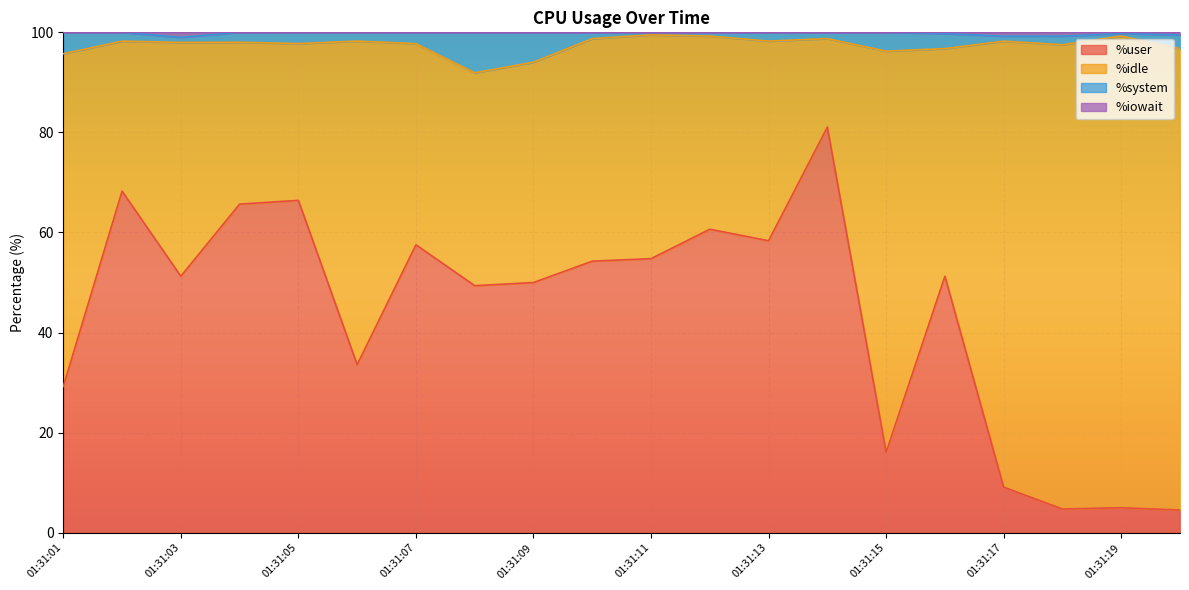

What is the minimum value for %user?

4.5